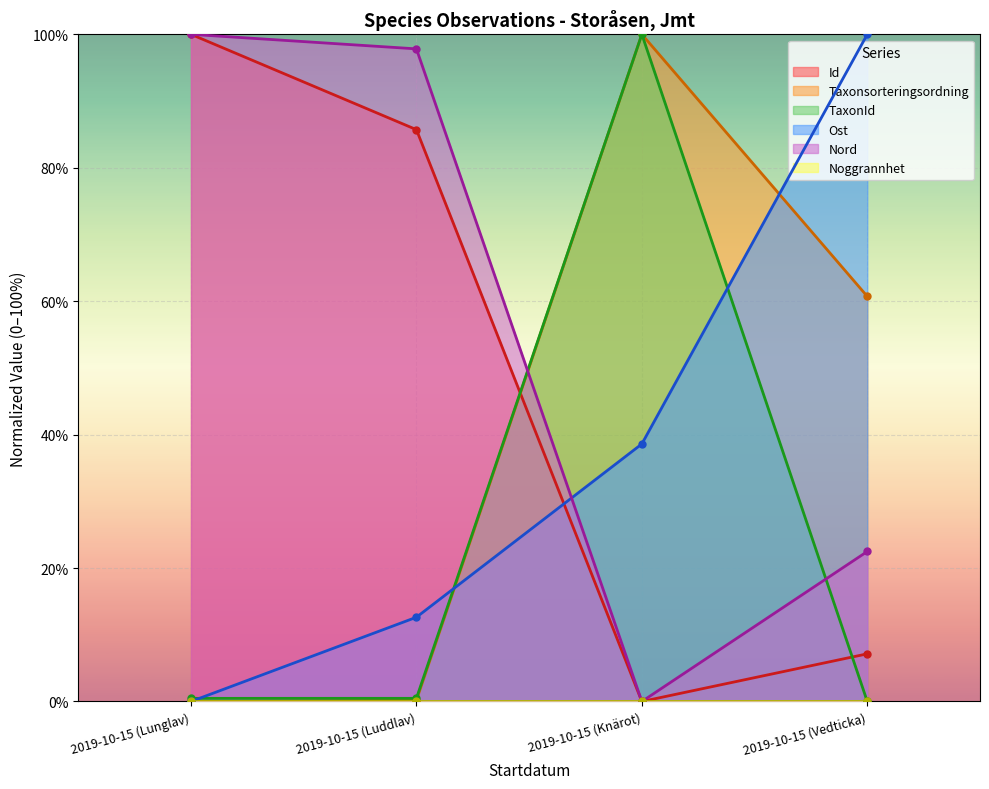

Is the value of Taxonsorteringsordning at 2019-10-15 (Luddlav) greater than the value of Id at 2019-10-15 (Luddlav)?

No